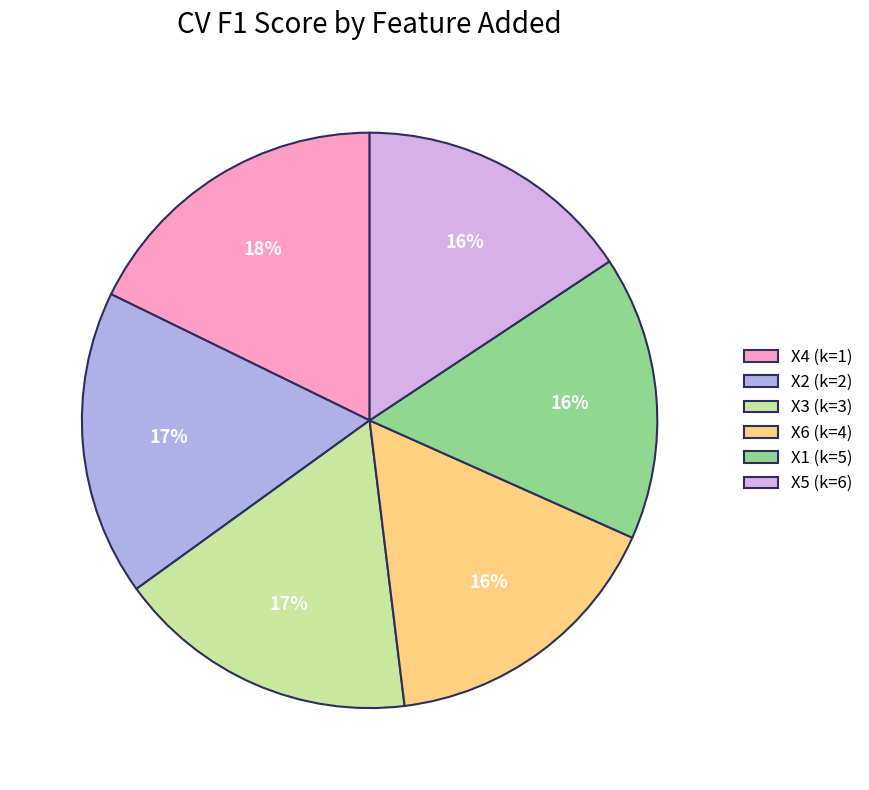

To the nearest percent, what is the combined percentage of X4 (k=1) and X2 (k=2)?

35%